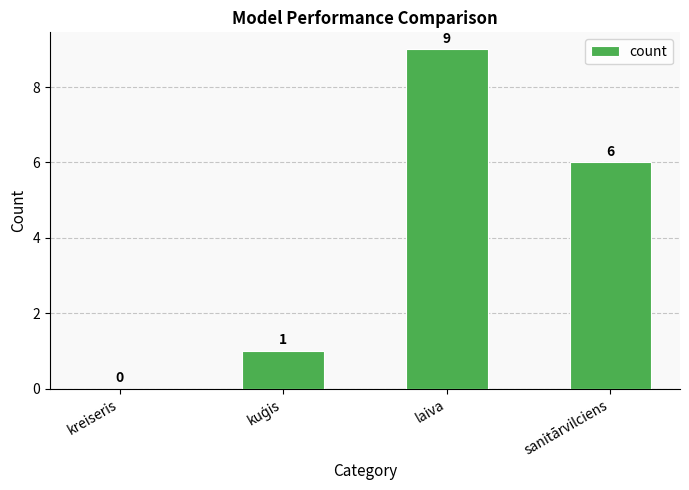

Count the values in the range 1 to 9.

3